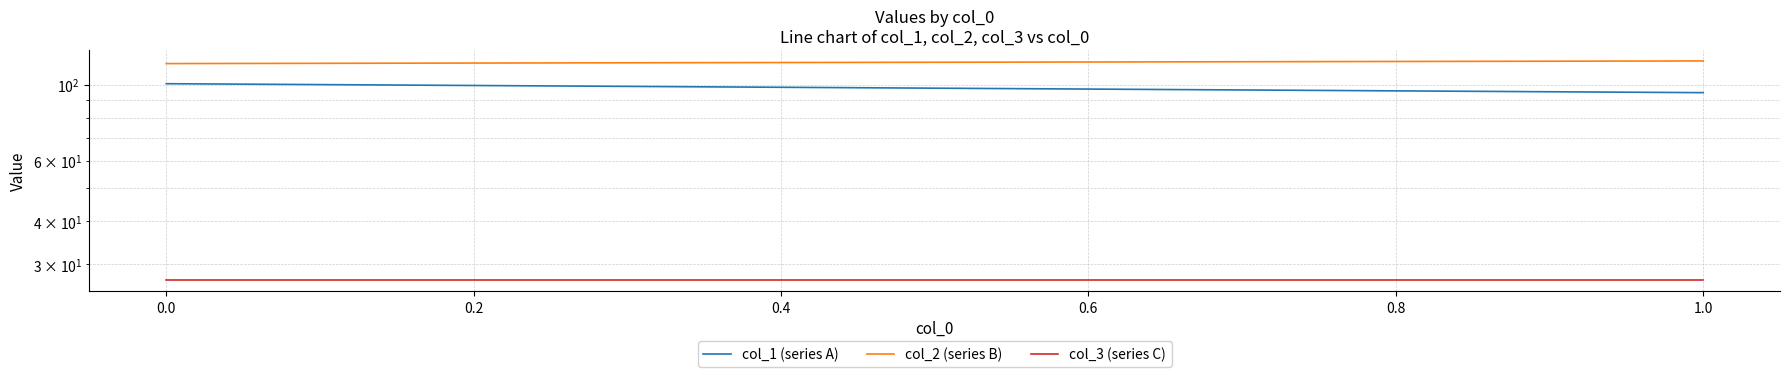

Reading left to right, what are all the values shown in this chart?

col_1 (series A): 100.5	94.7
col_2 (series B): 115.0	117.1
col_3 (series C): 27.0	27.0